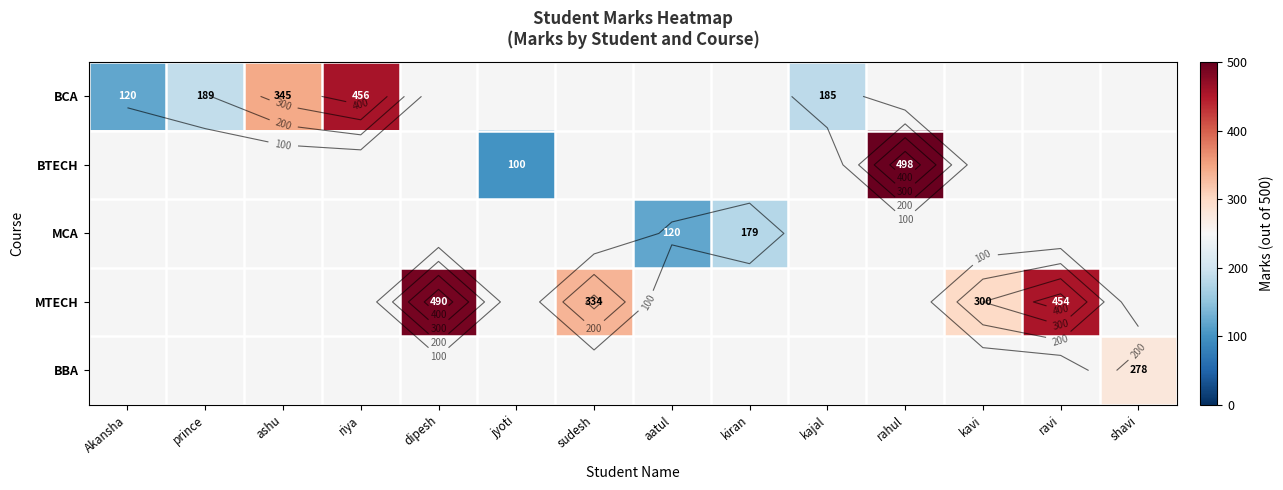

At how many categories does at least one series exceed 230?

8